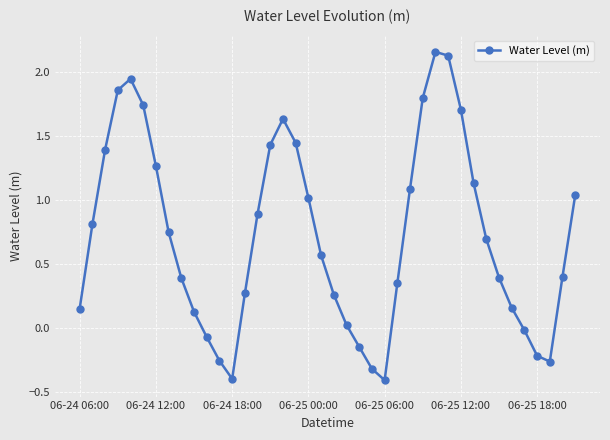

What is the minimum value shown in the chart?

-0.4